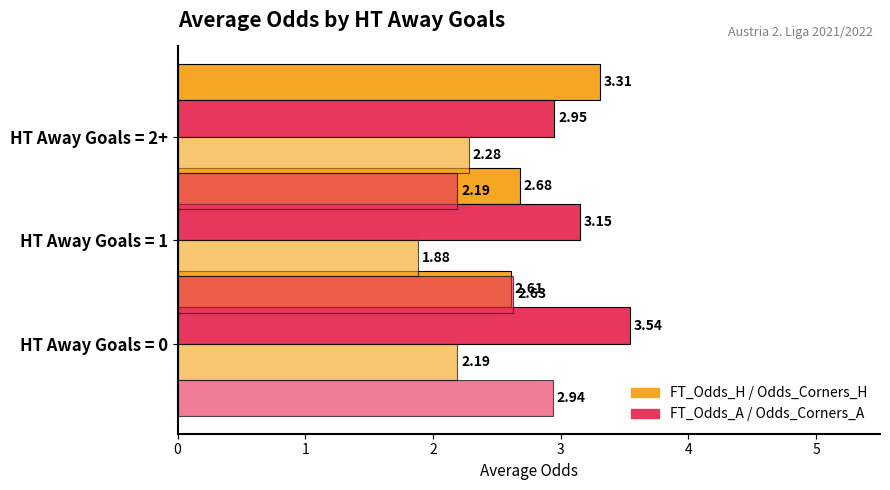

Reading left to right, list all the values displayed in this chart.

FT_Odds_H: 0=2.6	1=2.7	2=3.3
FT_Odds_A: 0=3.5	1=3.1	2=3.0
Odds_Corners_H: 0=2.2	1=1.9	2=2.3
Odds_Corners_A: 0=2.9	1=2.6	2=2.2